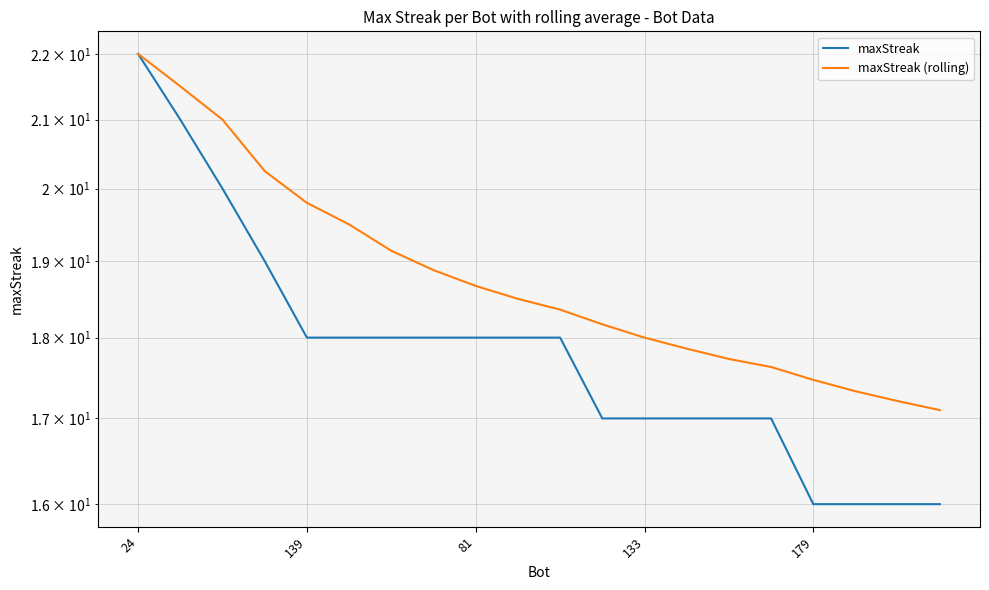

Which series has the largest total across all categories?

maxStreak (rolling)